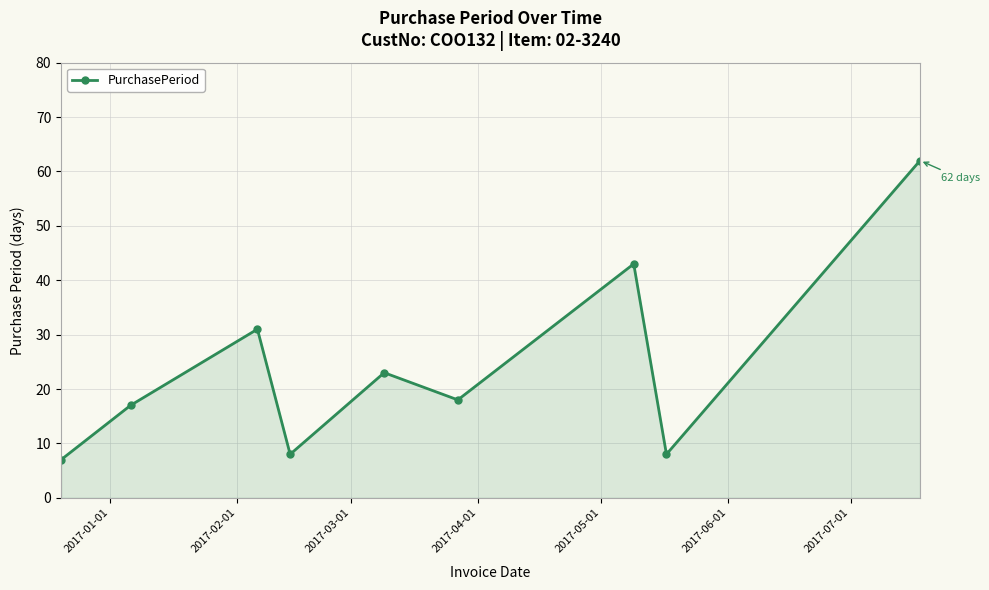

How many points are higher than both their immediate neighbors (excluding endpoints)?

3